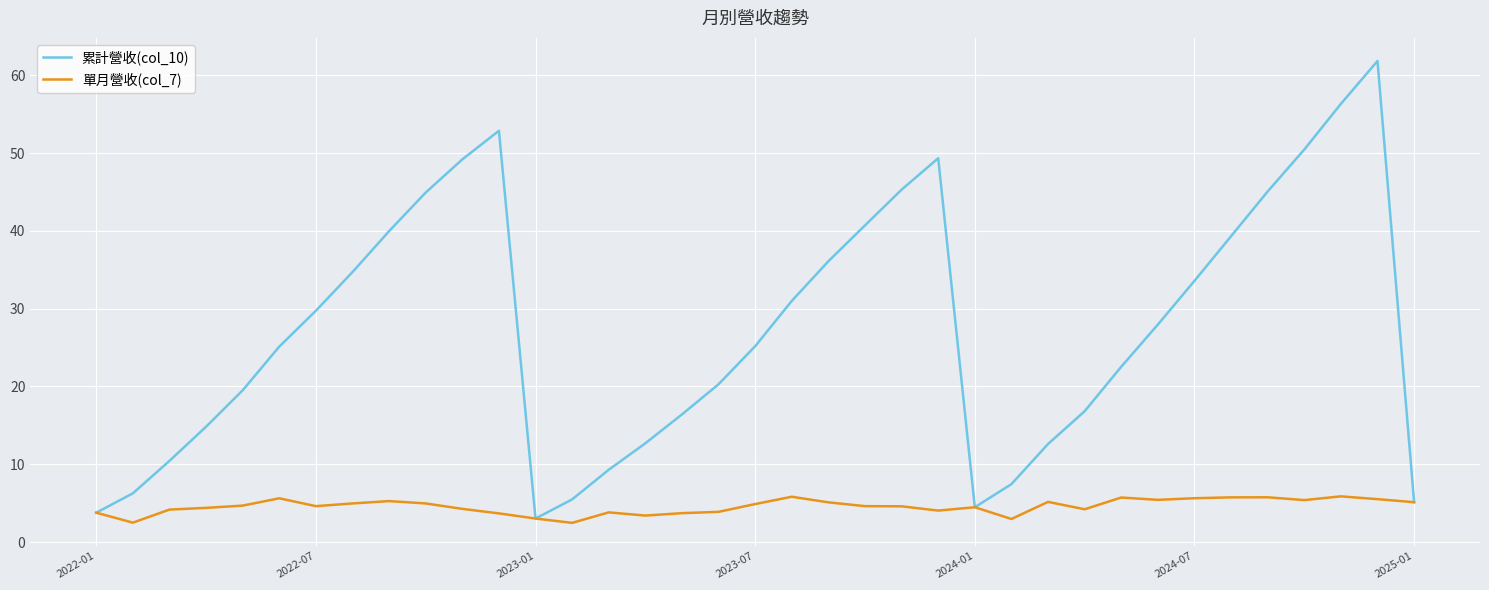

Which series has the largest total across all categories?

累計營收(col_10)